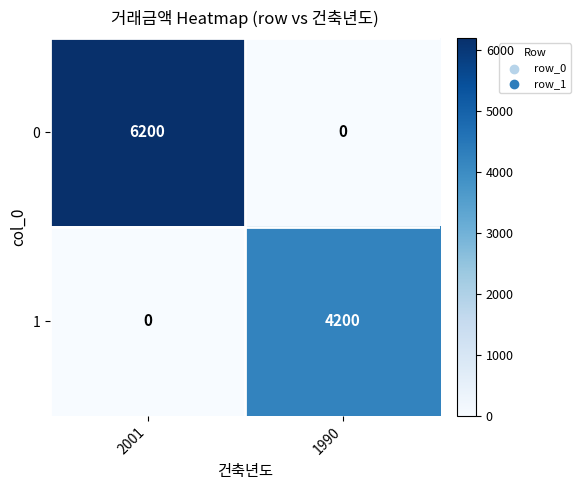

Reading left to right, what are all the values shown in this chart?

0: 2001=6200	1990=0
1: 2001=0	1990=4200